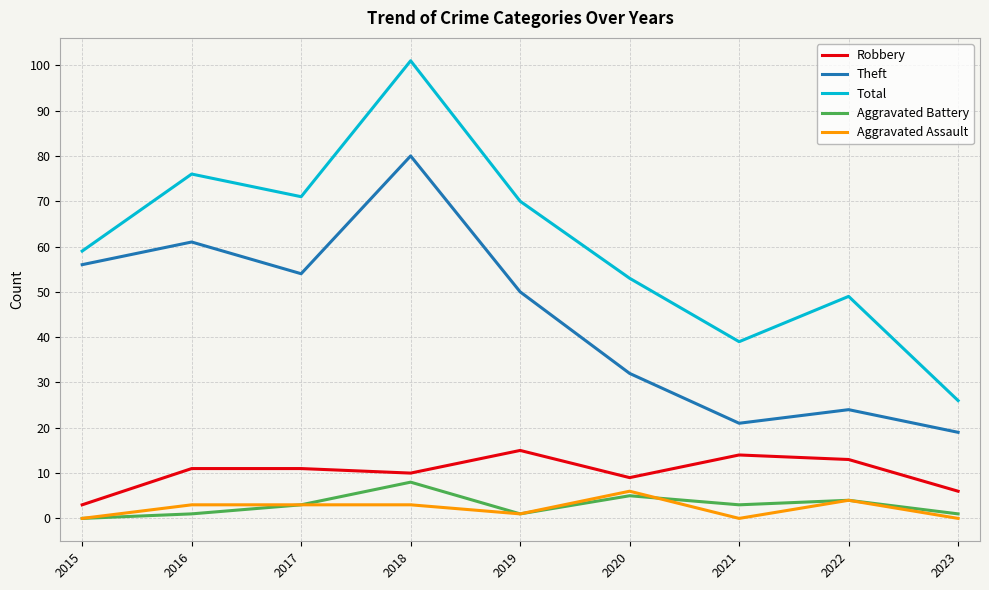

Does the chart have visible grid lines?

Yes